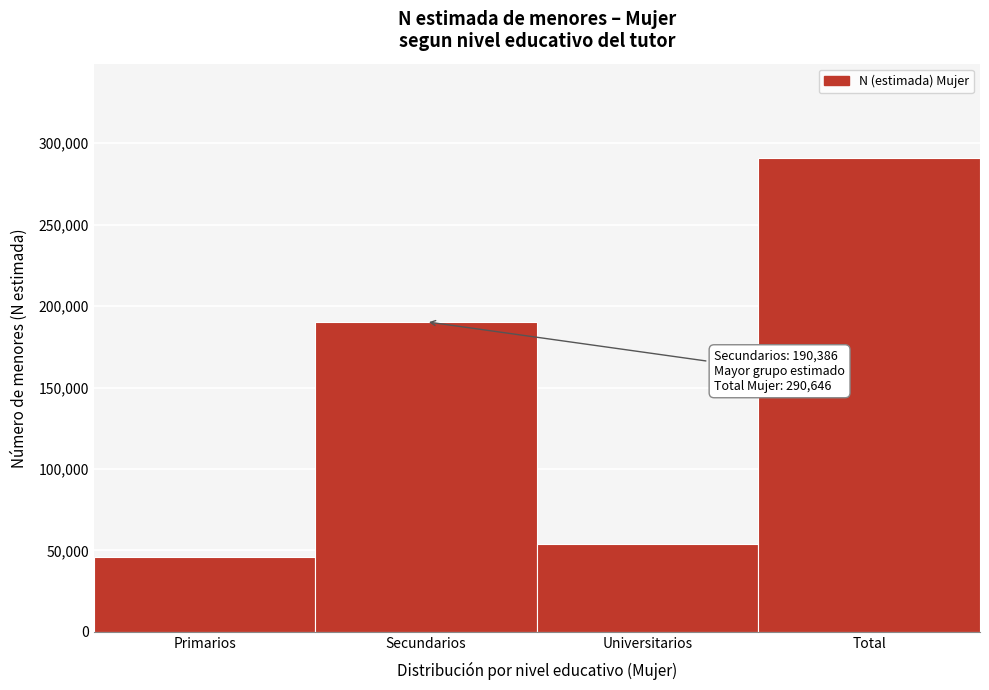

Reading left to right, extract all data points from this chart.

46014	190386	54246	290646